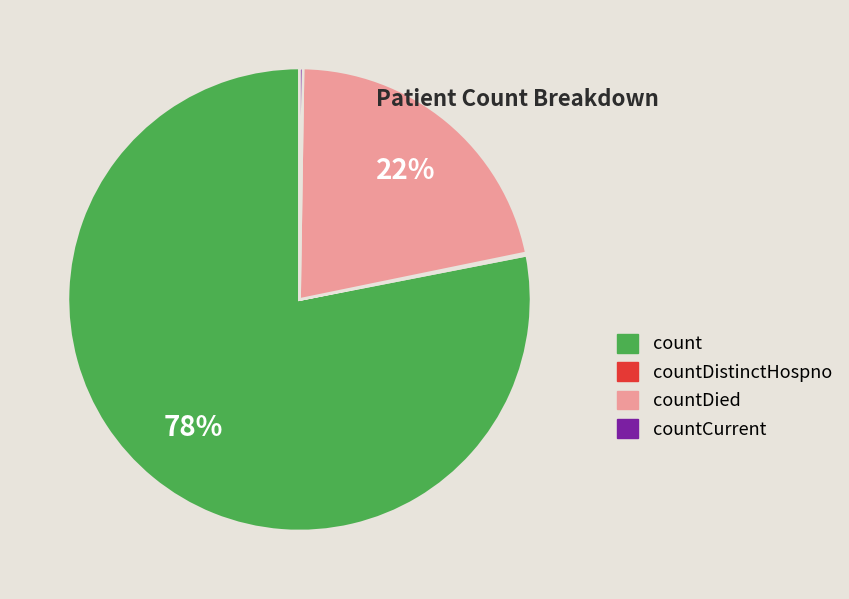

To the nearest percent, what is the difference between the largest and smallest slice percentages?

78%